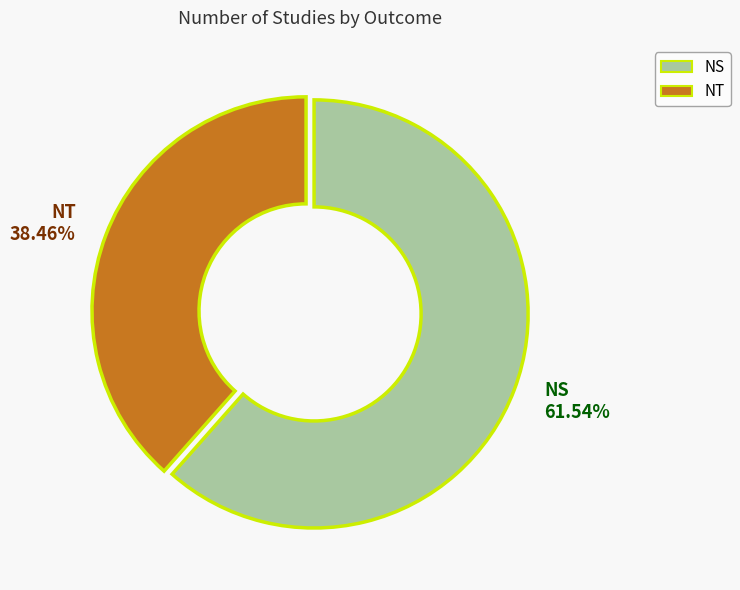

What is the largest slice in the pie chart?

NS